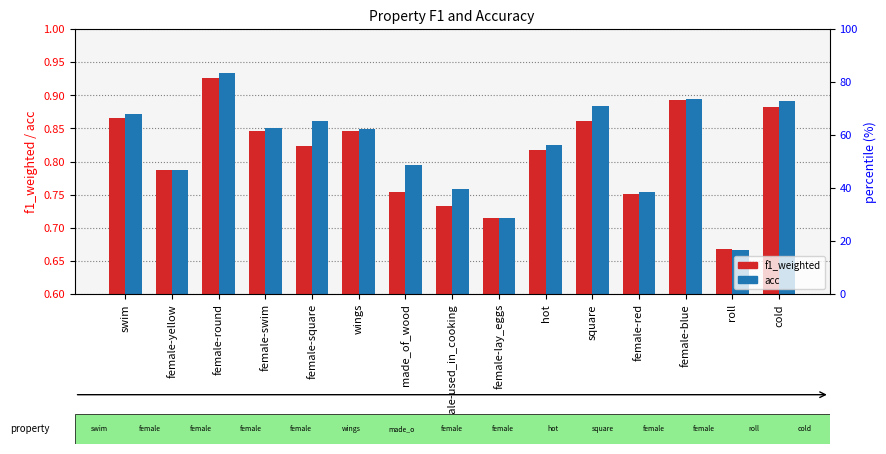

Reading right to left, what are all the values shown in this chart?

f1_weighted: 0.9	0.7	0.9	0.8	0.9	0.8	0.7	0.7	0.8	0.8	0.8	0.8	0.9	0.8	0.9
acc: 0.9	0.7	0.9	0.8	0.9	0.8	0.7	0.8	0.8	0.8	0.9	0.9	0.9	0.8	0.9